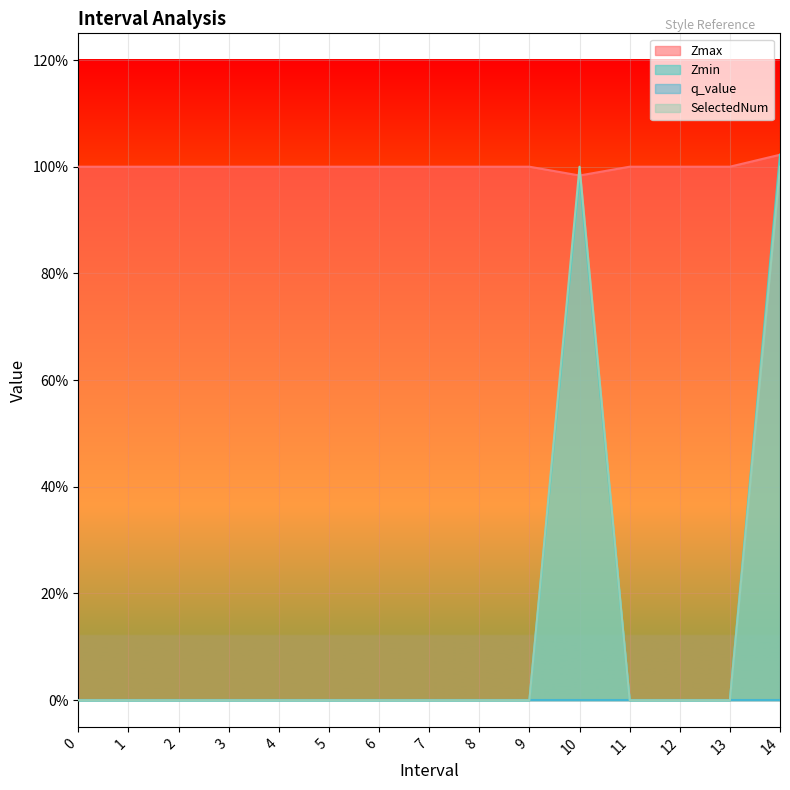

True or false: SelectedNum and Zmax cross at least once.

True